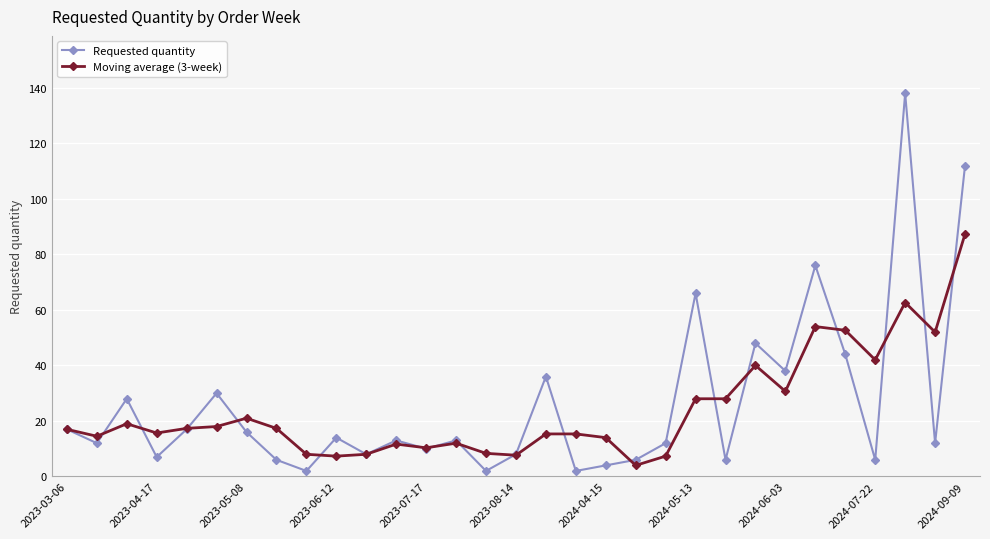

True or false: Moving average (3-week) has more than 1 interior local peaks.

True